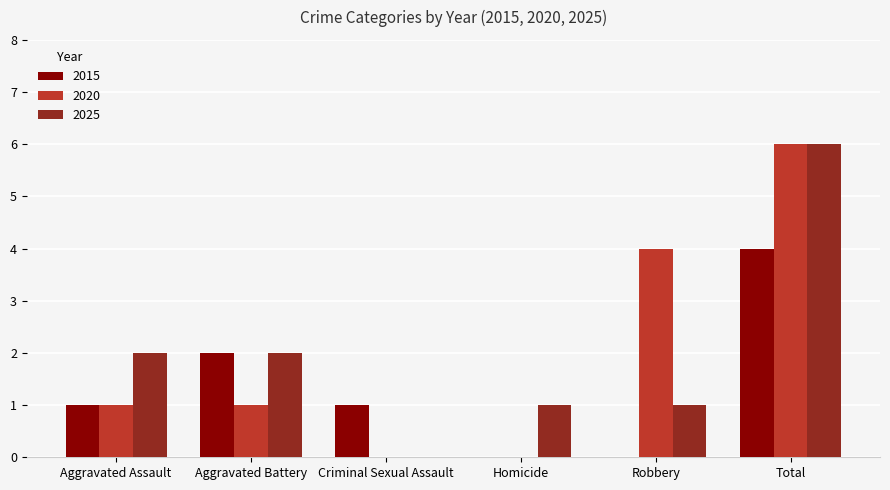

The 2015 series shows -2 at Robbery. True or false?

False